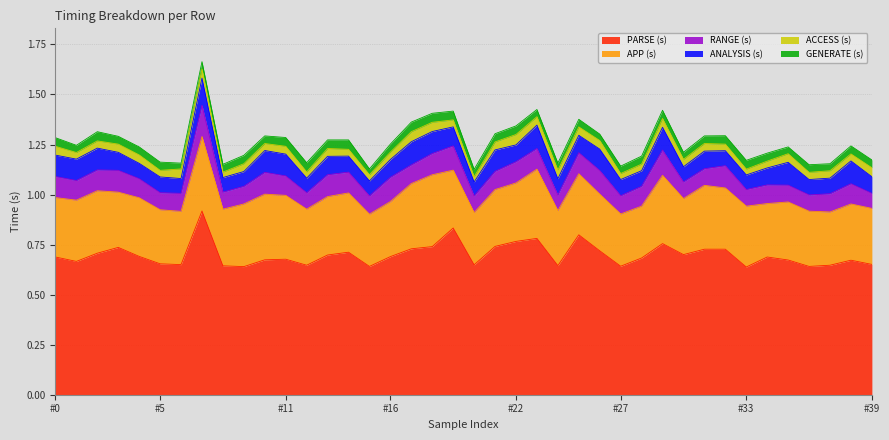

Count the RANGE (s) values in the range 0 to 1.

40